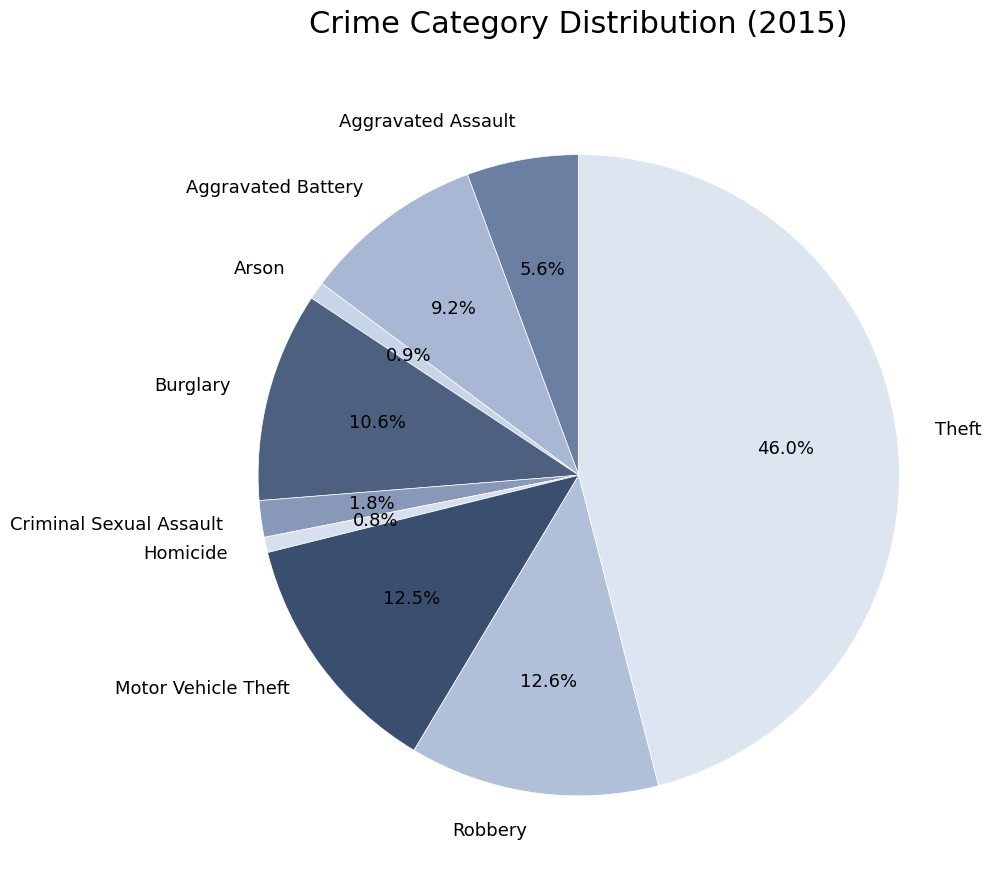

The Theft slice represents 46% of the pie. True or false?

True